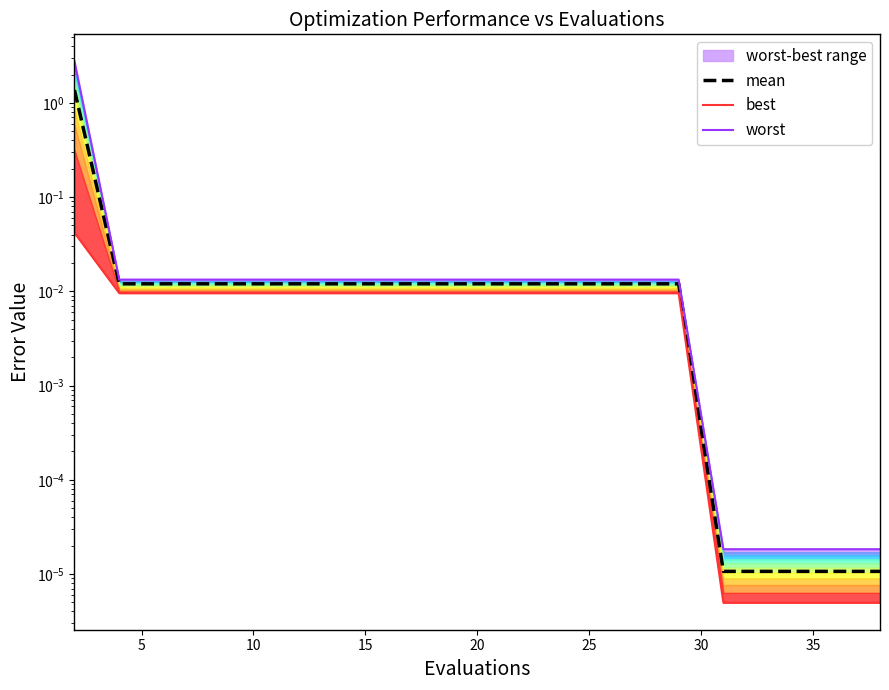

Which series has the largest range (max minus min)?

worst